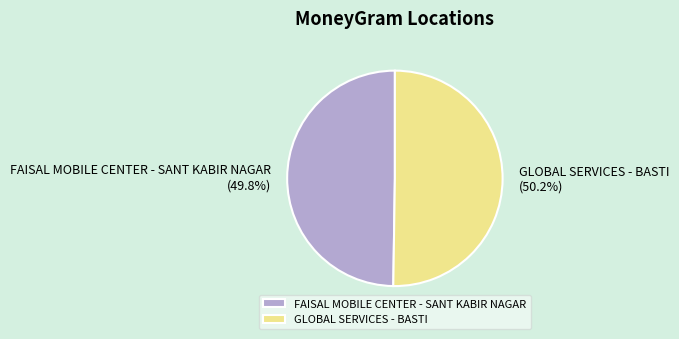

To the nearest percent, what is the average slice percentage?

50%